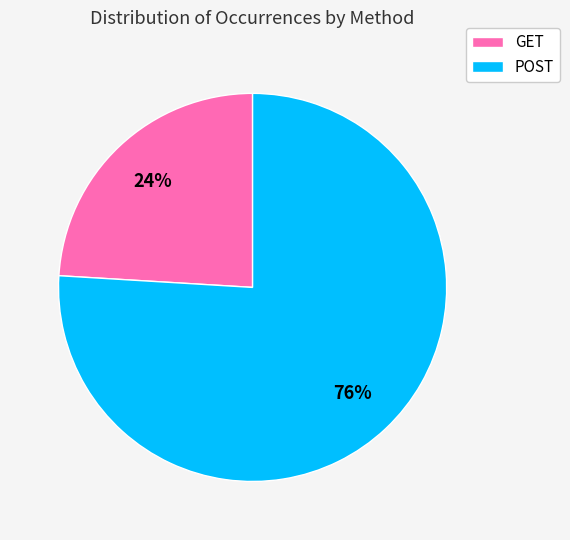

To the nearest percent, what percentage of the pie is GET?

24%